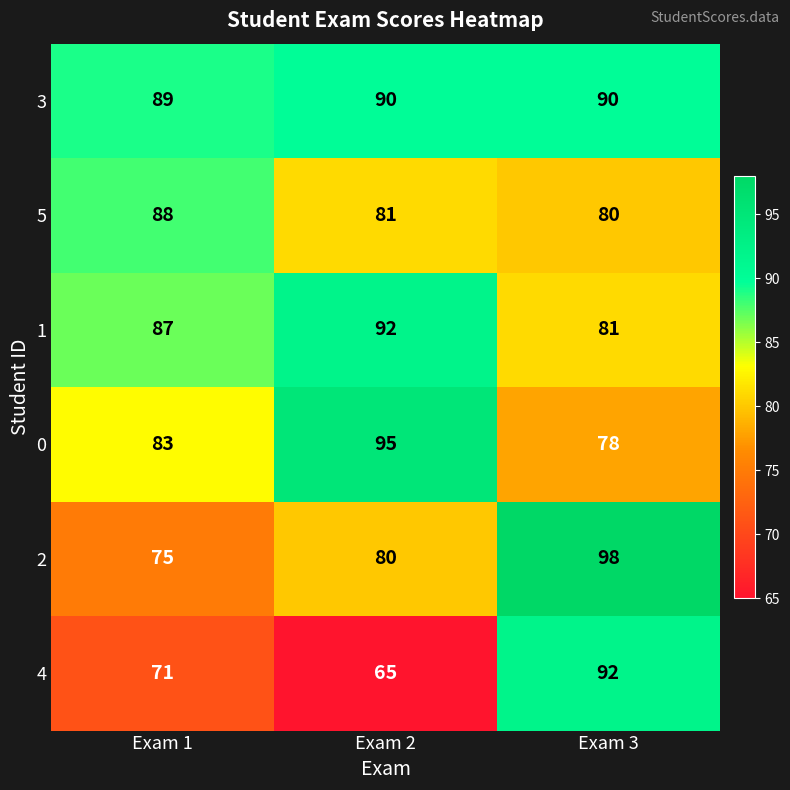

Reading left to right, extract all data points from this chart.

3: 89	90	90
5: 88	81	80
1: 87	92	81
0: 83	95	78
2: 75	80	98
4: 71	65	92